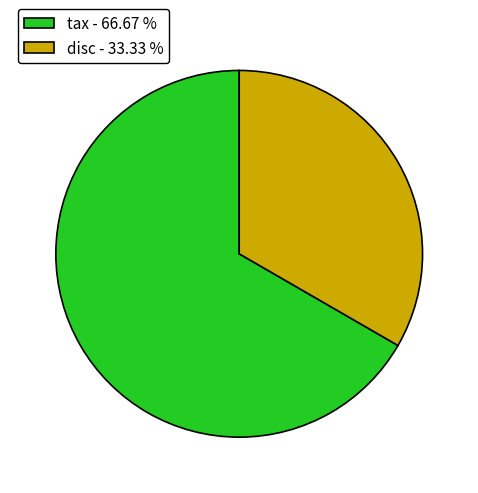

Is there a majority slice in this chart?

Yes